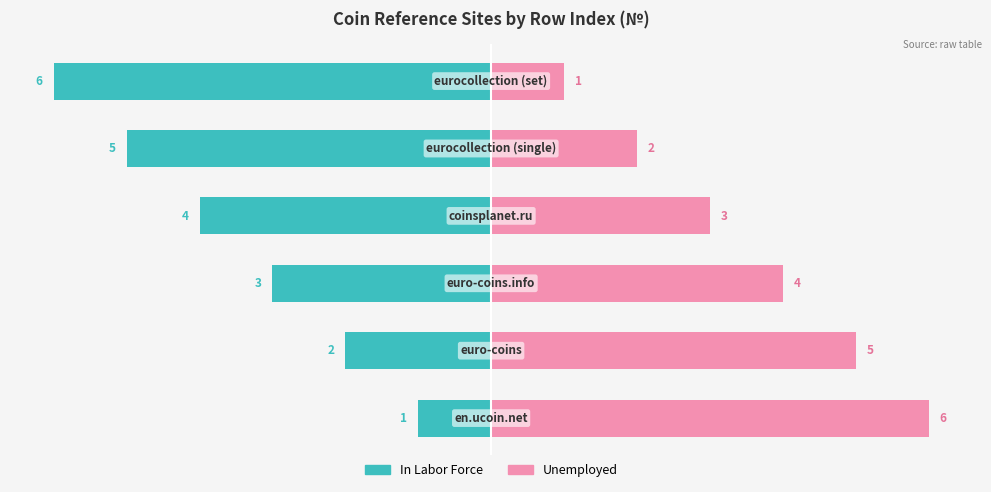

What is the average value of the In Labor Force series?

-4